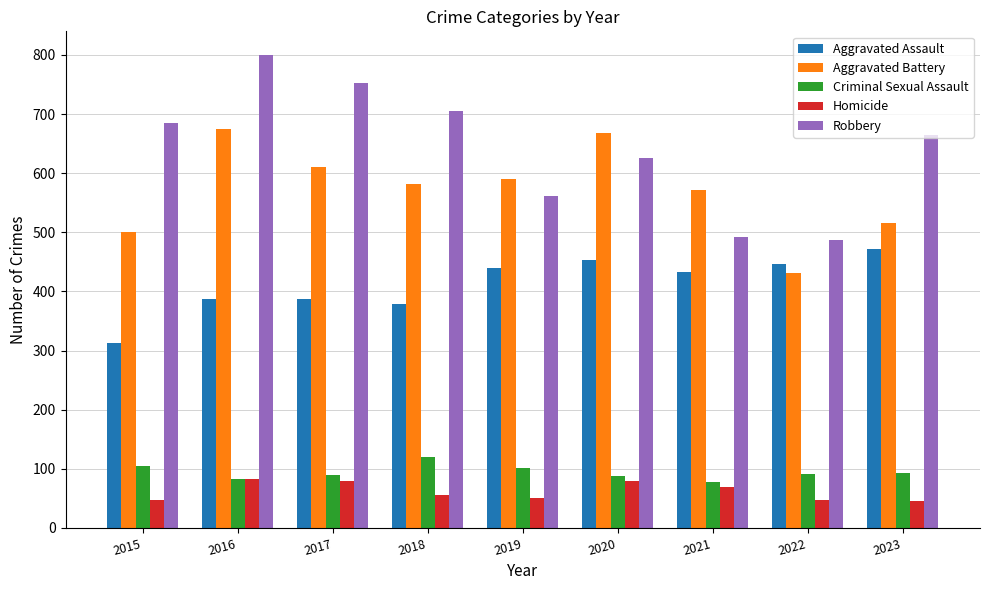

At which category is the sum across all series the highest?

2016